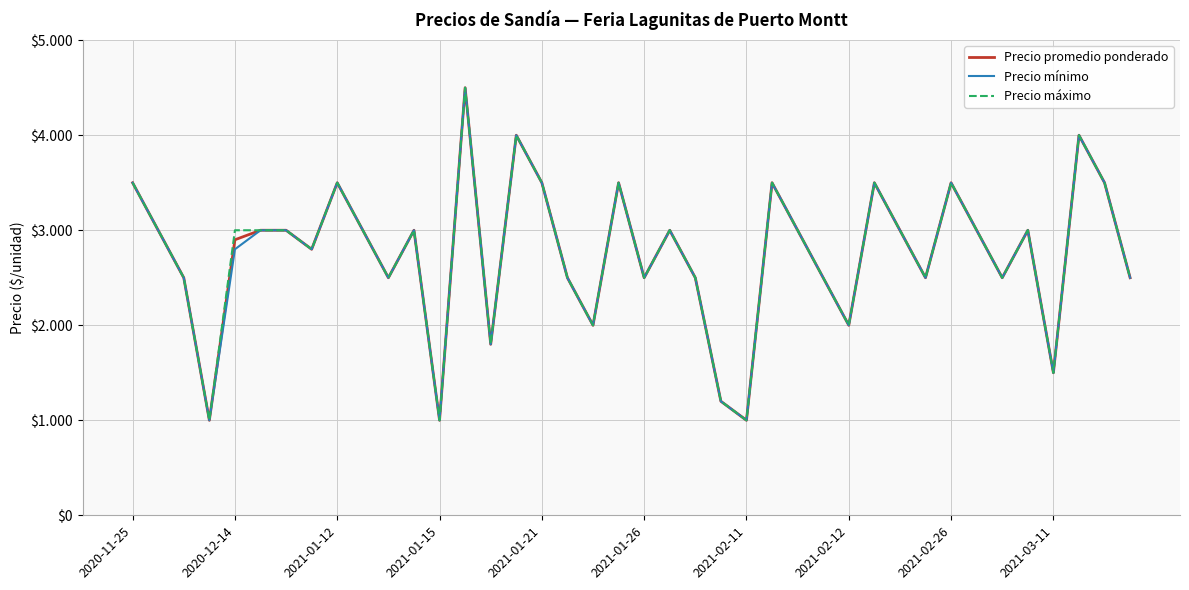

What are all the series names shown in the legend?

Precio promedio ponderado, Precio mínimo, Precio máximo